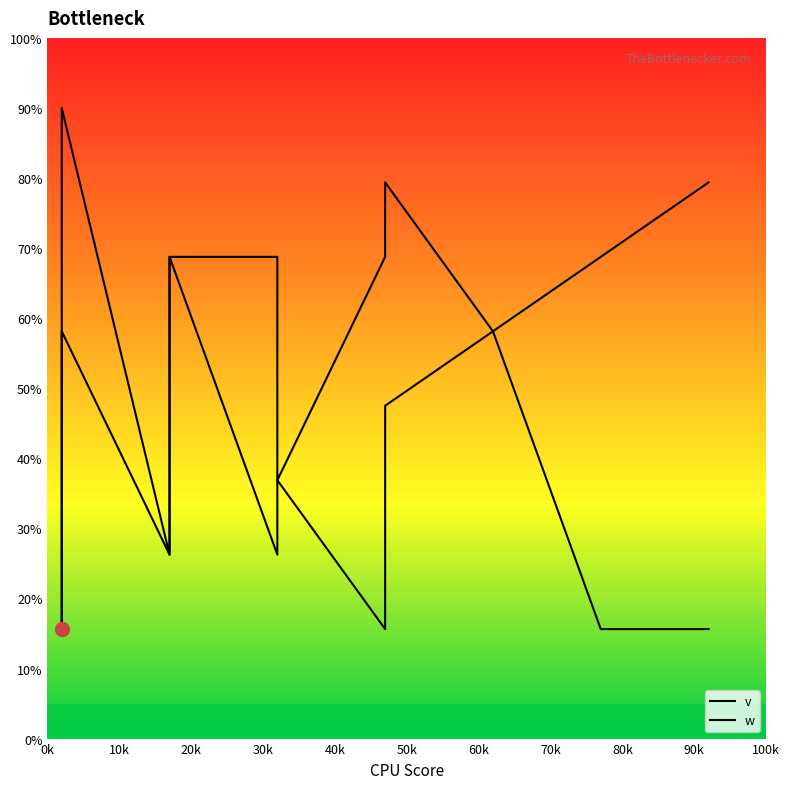

True or false: w and v cross at least once.

False